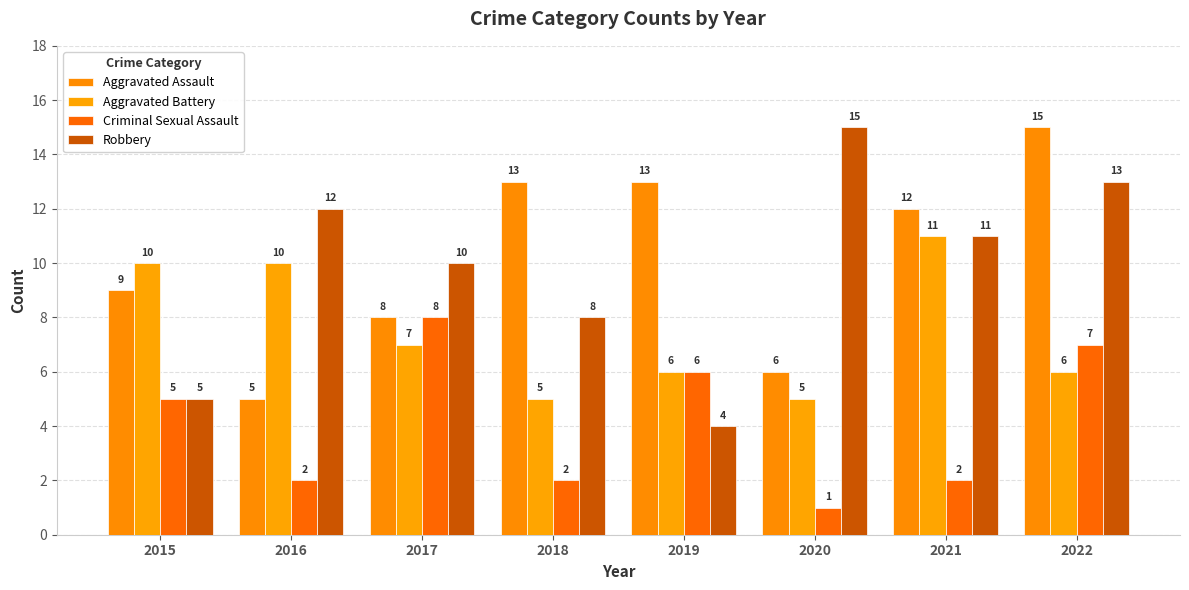

Are the bars horizontal?

No